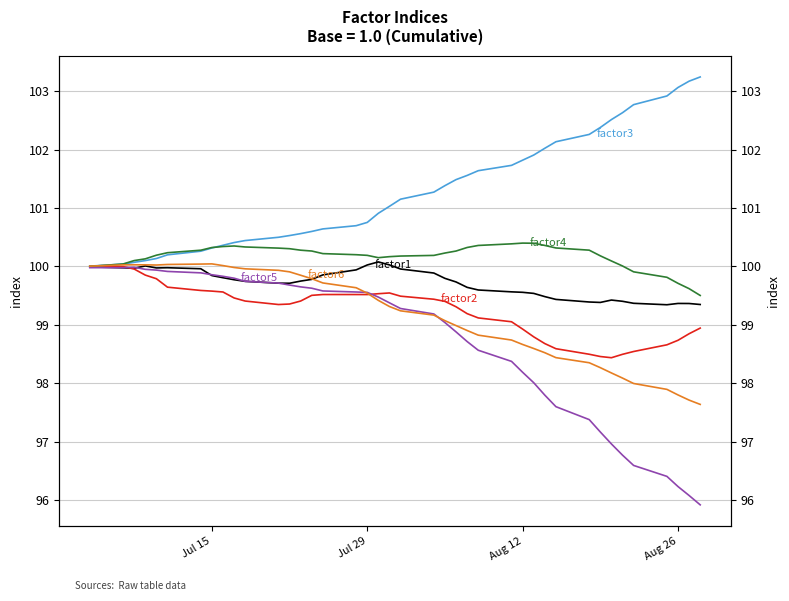

Where is the first local minimum for factor5?

Jul 29